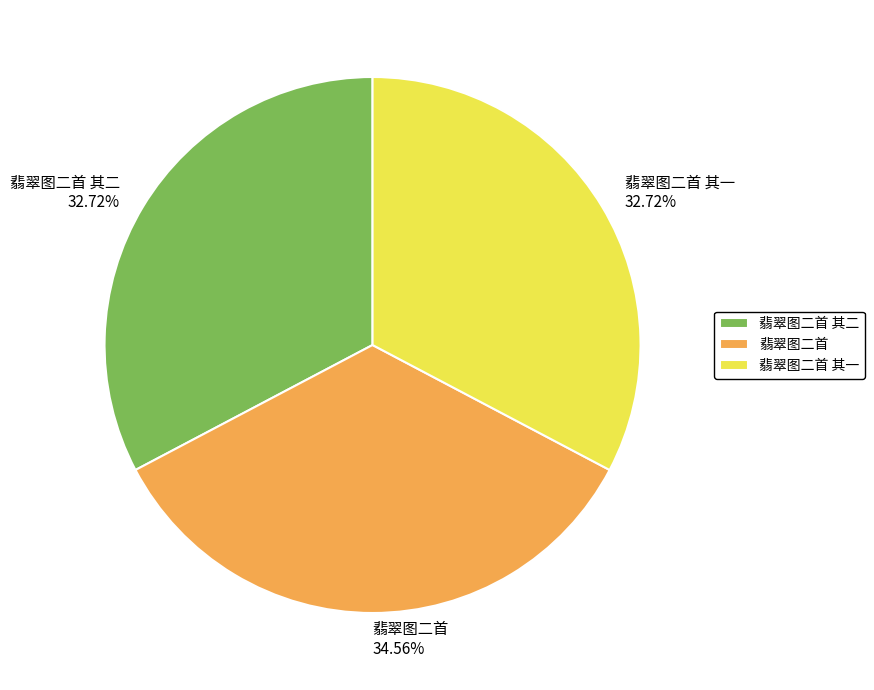

The 翡翠图二首 其一 slice represents 33% of the pie. True or false?

True